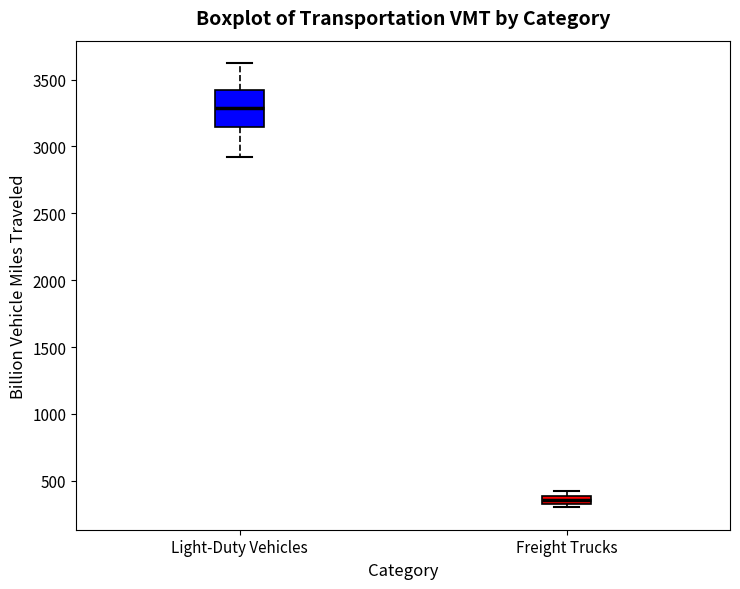

Which box has the highest median line?

Light-Duty Vehicles